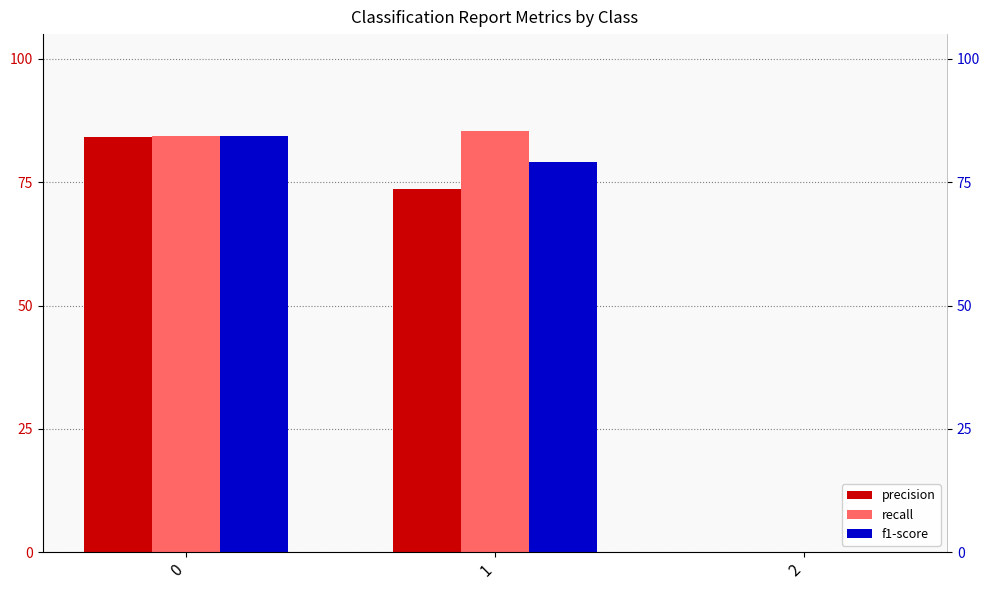

What are all the series names shown in the legend?

precision, recall, f1-score